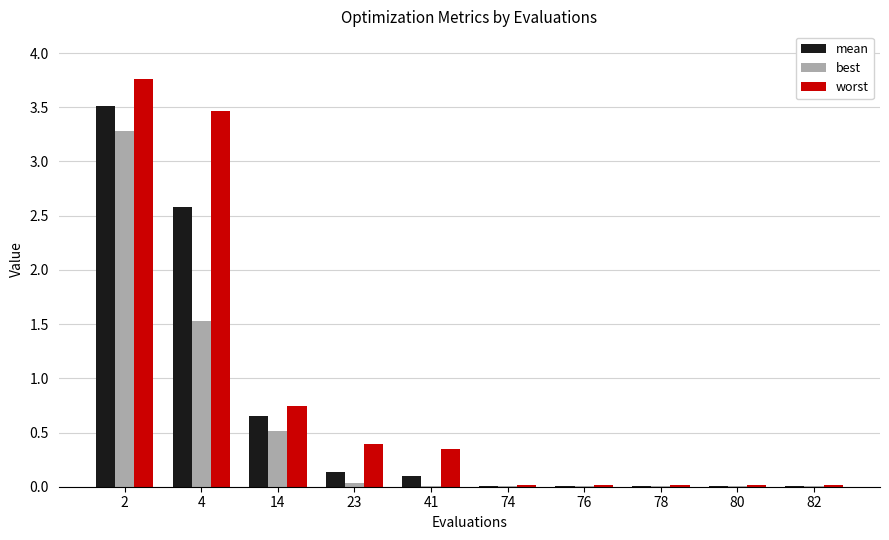

What is the sum of the best values at 23 and 4?

1.6